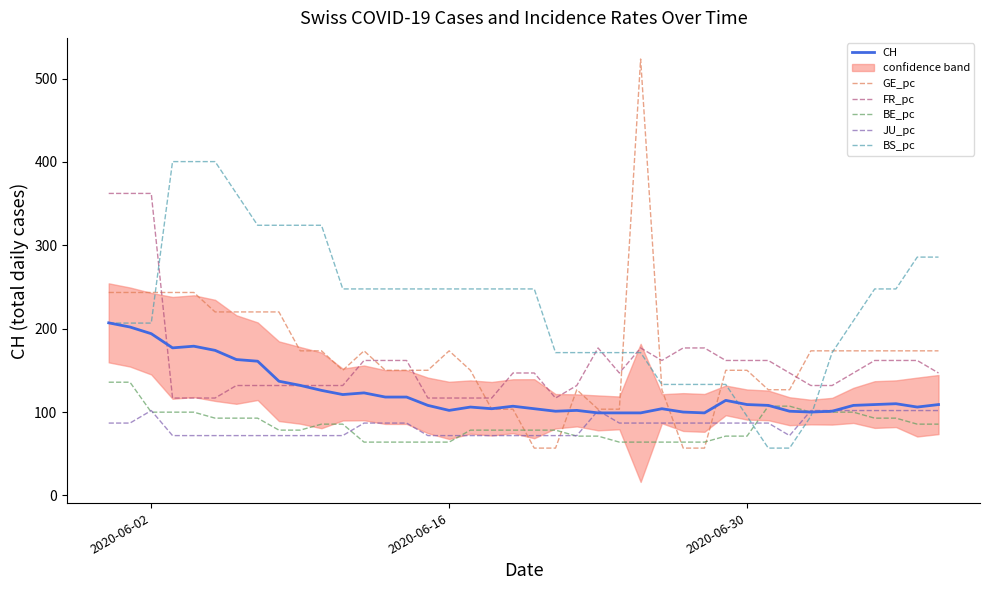

Which series has the largest total across all categories?

BS_pc